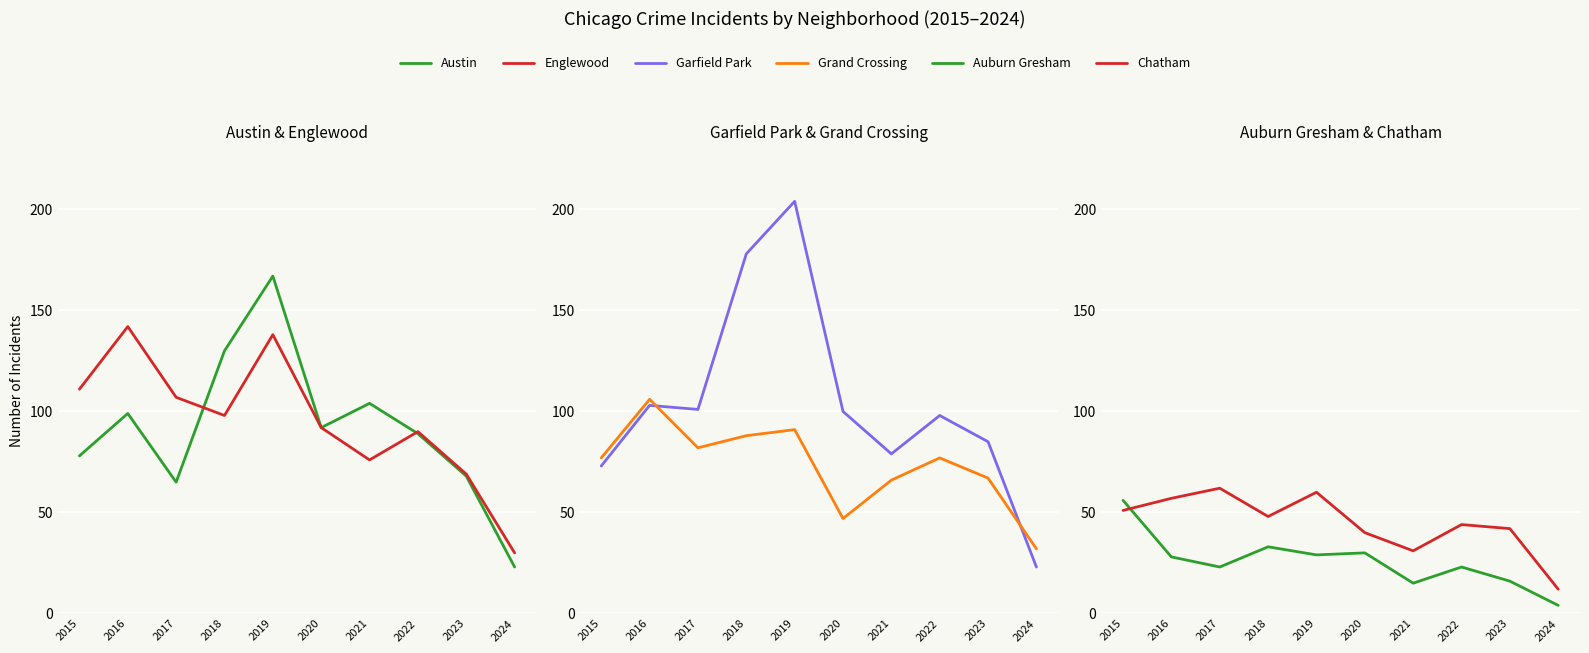

What is the highest value of the Grand Crossing series?

106